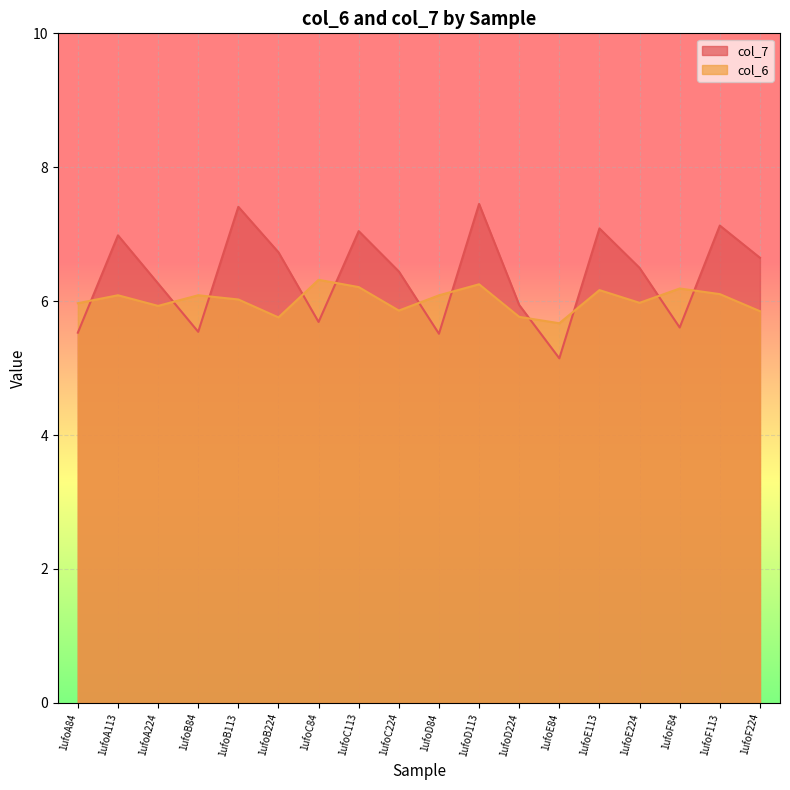

Which series has the largest total across all categories?

col_7